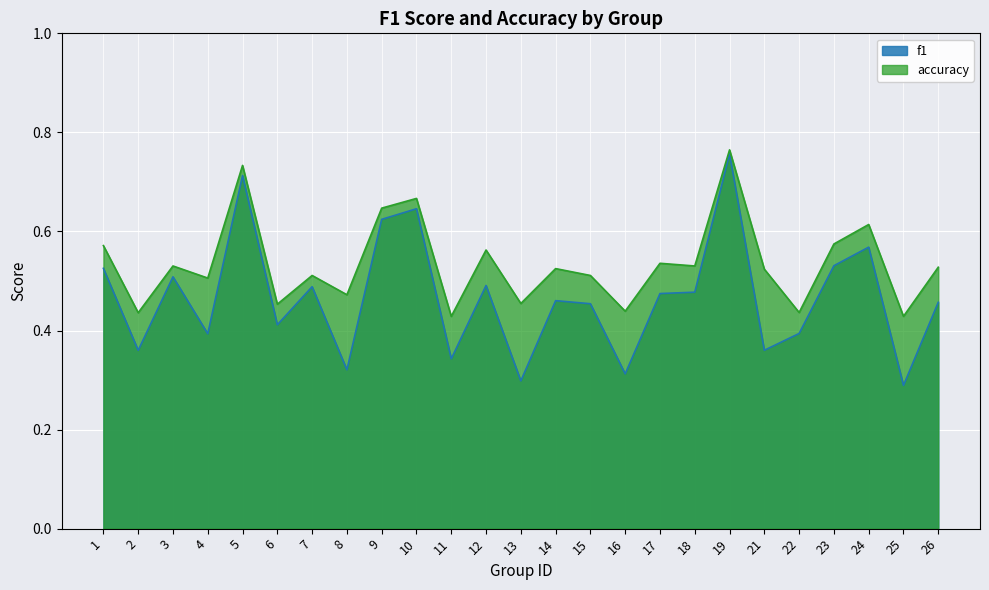

The value of accuracy at 18 is 0.5. True or false?

True